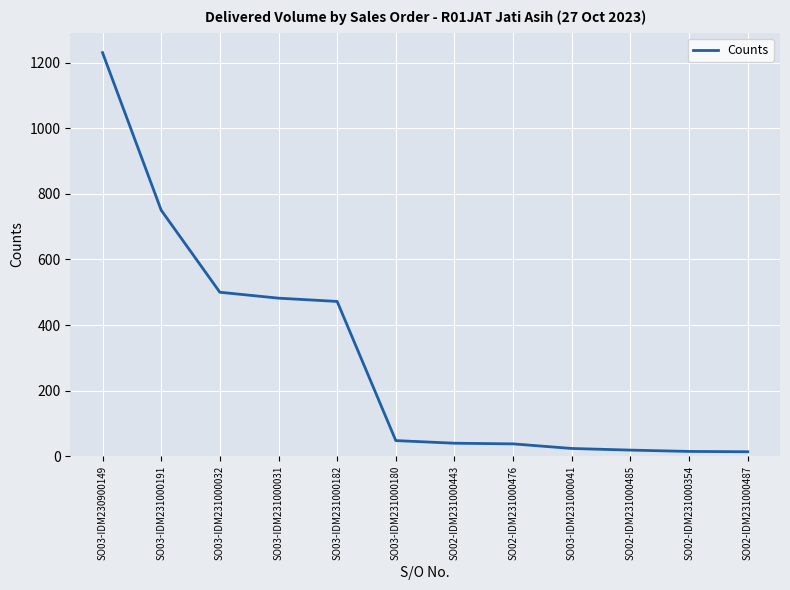

The chart shows a value of 38 at SO02-IDM231000476. True or false?

True